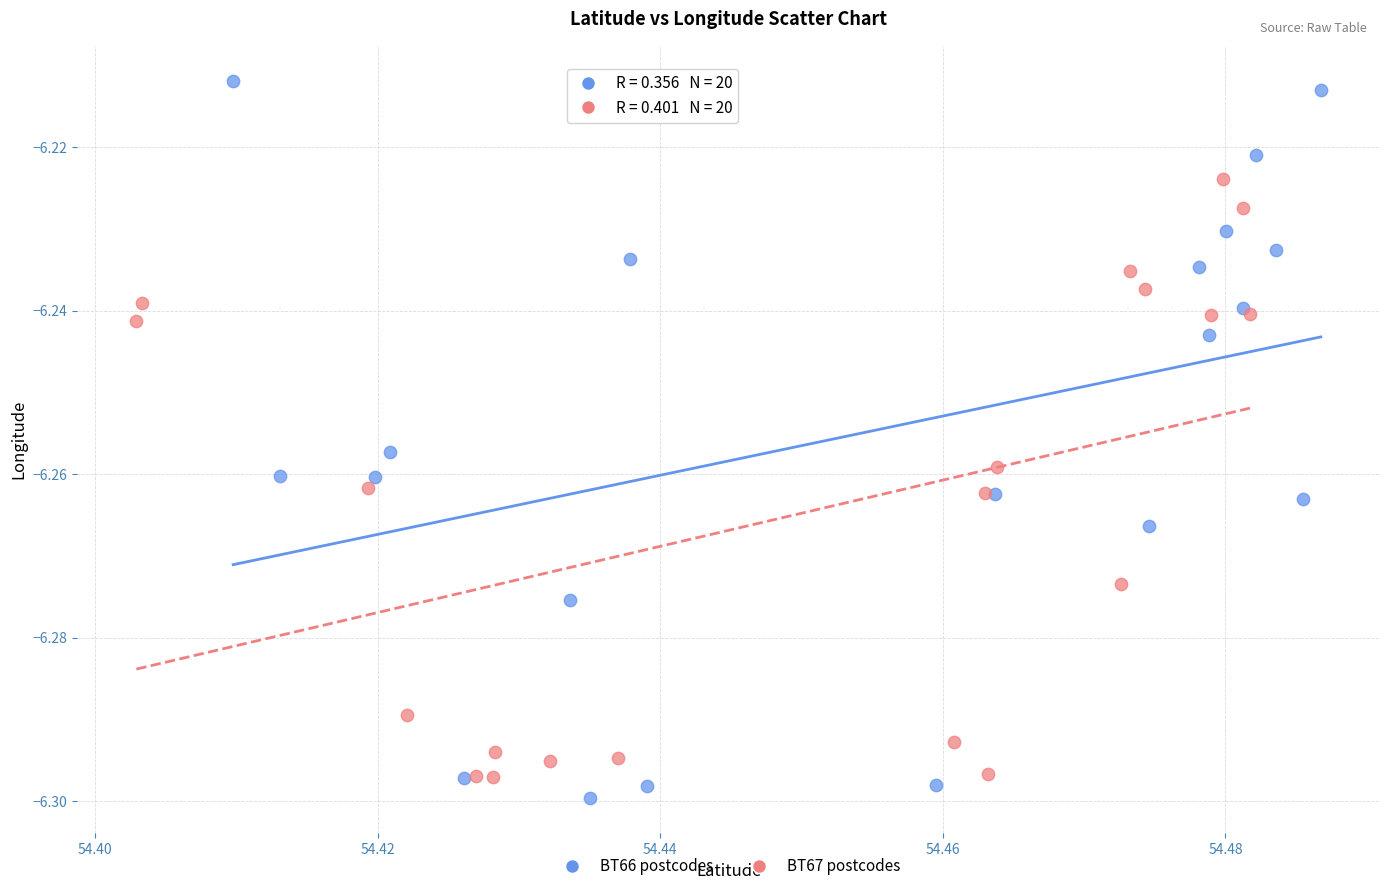

What are all the series names shown in the legend?

BT66 postcodes, BT67 postcodes